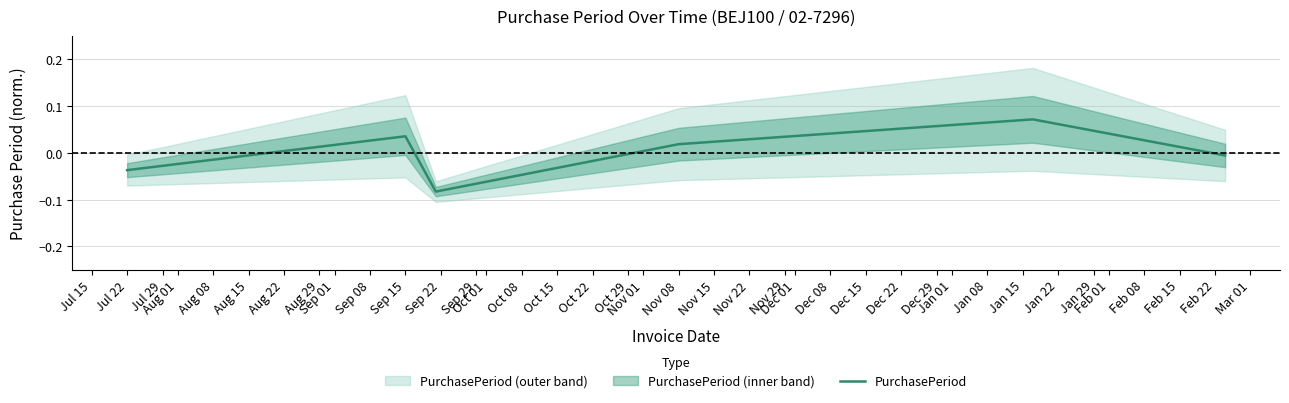

Is it true that PurchasePeriod equals 0.1 at Sep 15?

False